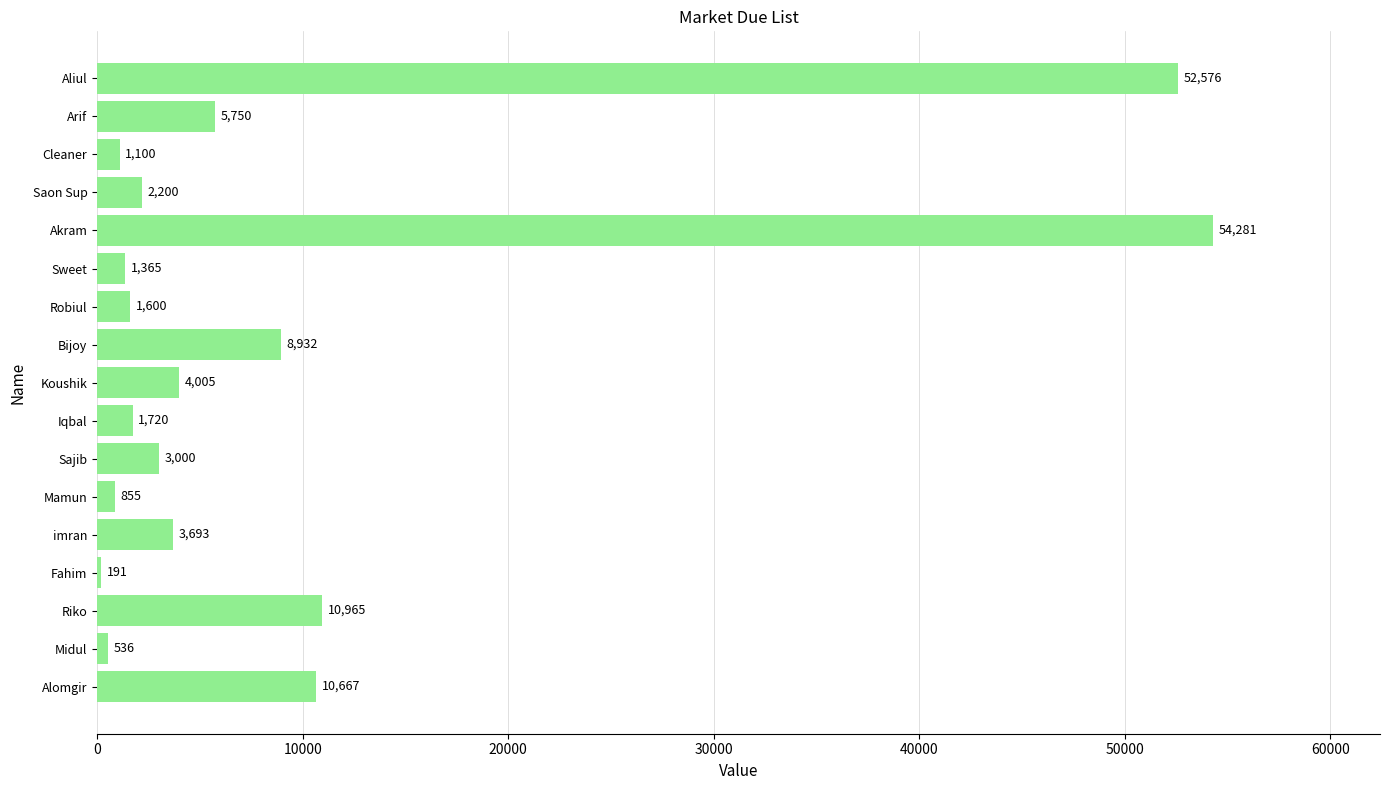

Reading bottom to top, extract all data points from this chart.

Alomgir=10667	Midul=536	Riko=10965	Fahim=191	imran=3693	Mamun=855	Sajib=3000	Iqbal=1720	Koushik=4005	Bijoy=8932	Robiul=1600	Sweet=1365	Akram=54281	Saon Sup=2200	Cleaner=1100	Arif=5750	Aliul=52576